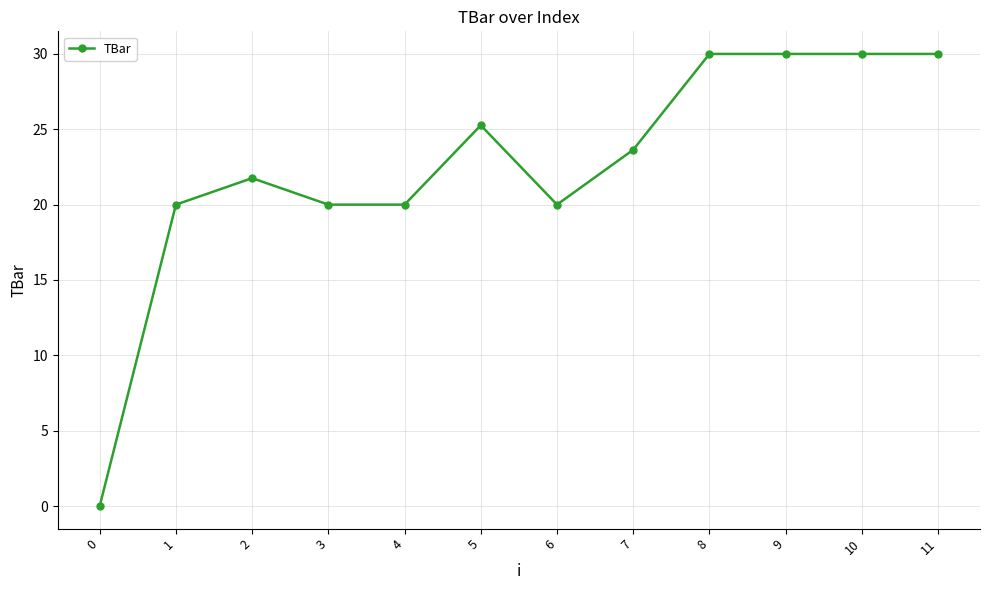

Does the chart display data point markers on the line(s)?

Yes